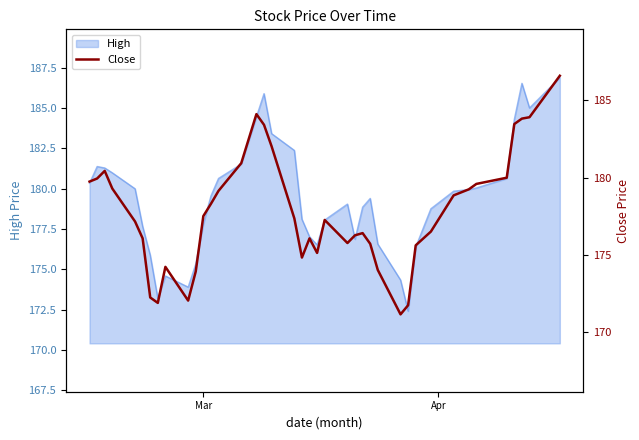

What is the minimum value for High?

172.4